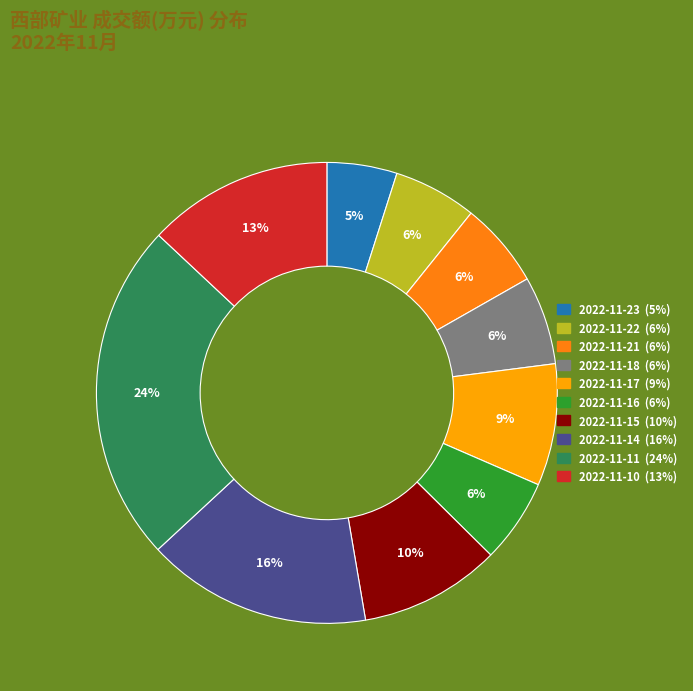

Approximately how many times larger is the value at 2022-11-14 compared to 2022-11-22?

2.7